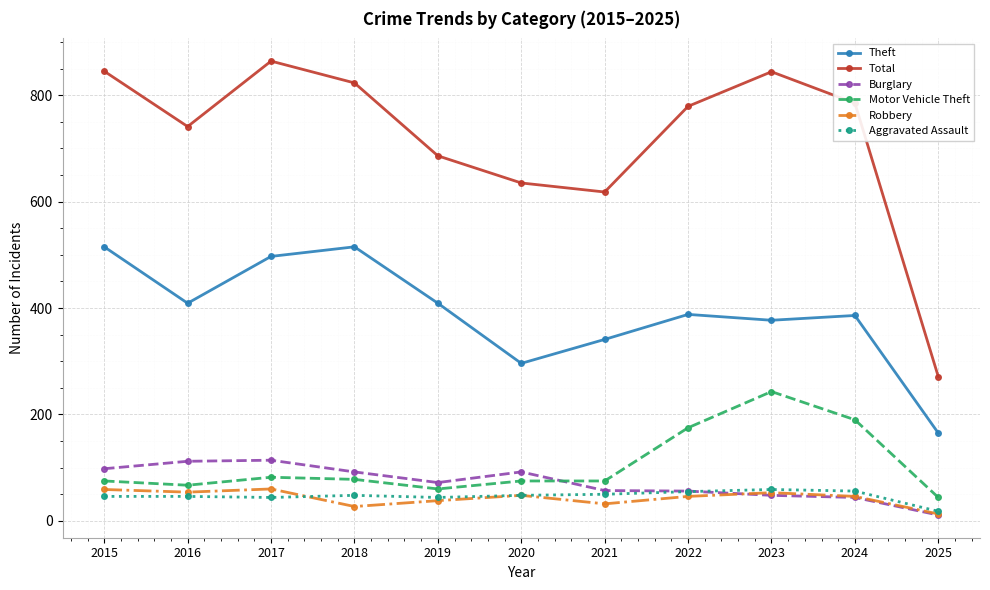

What is the spread (max minus min) of values at 2023?

796